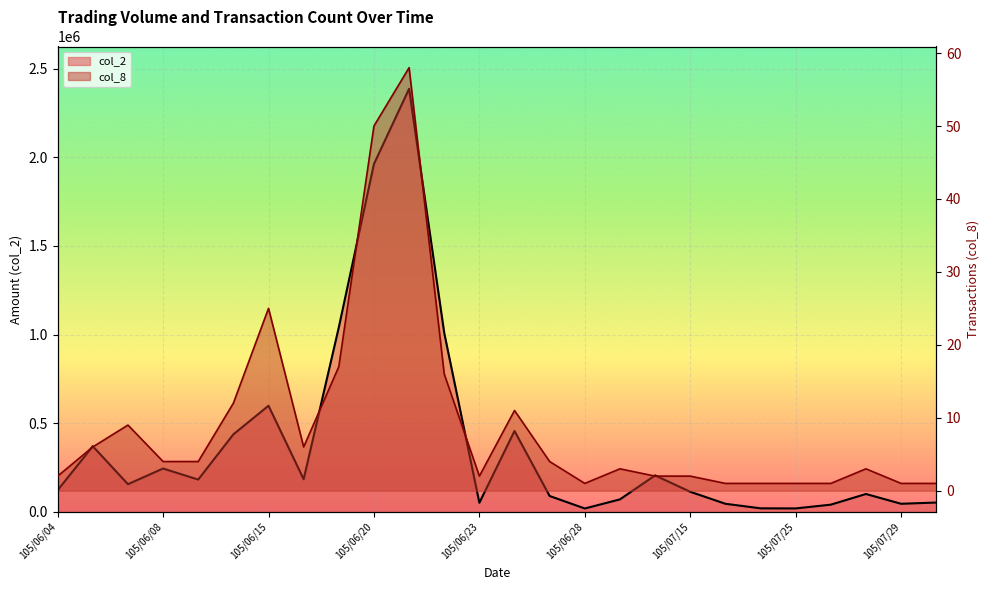

Where does the col_2 series first go above 155980?

105/06/06